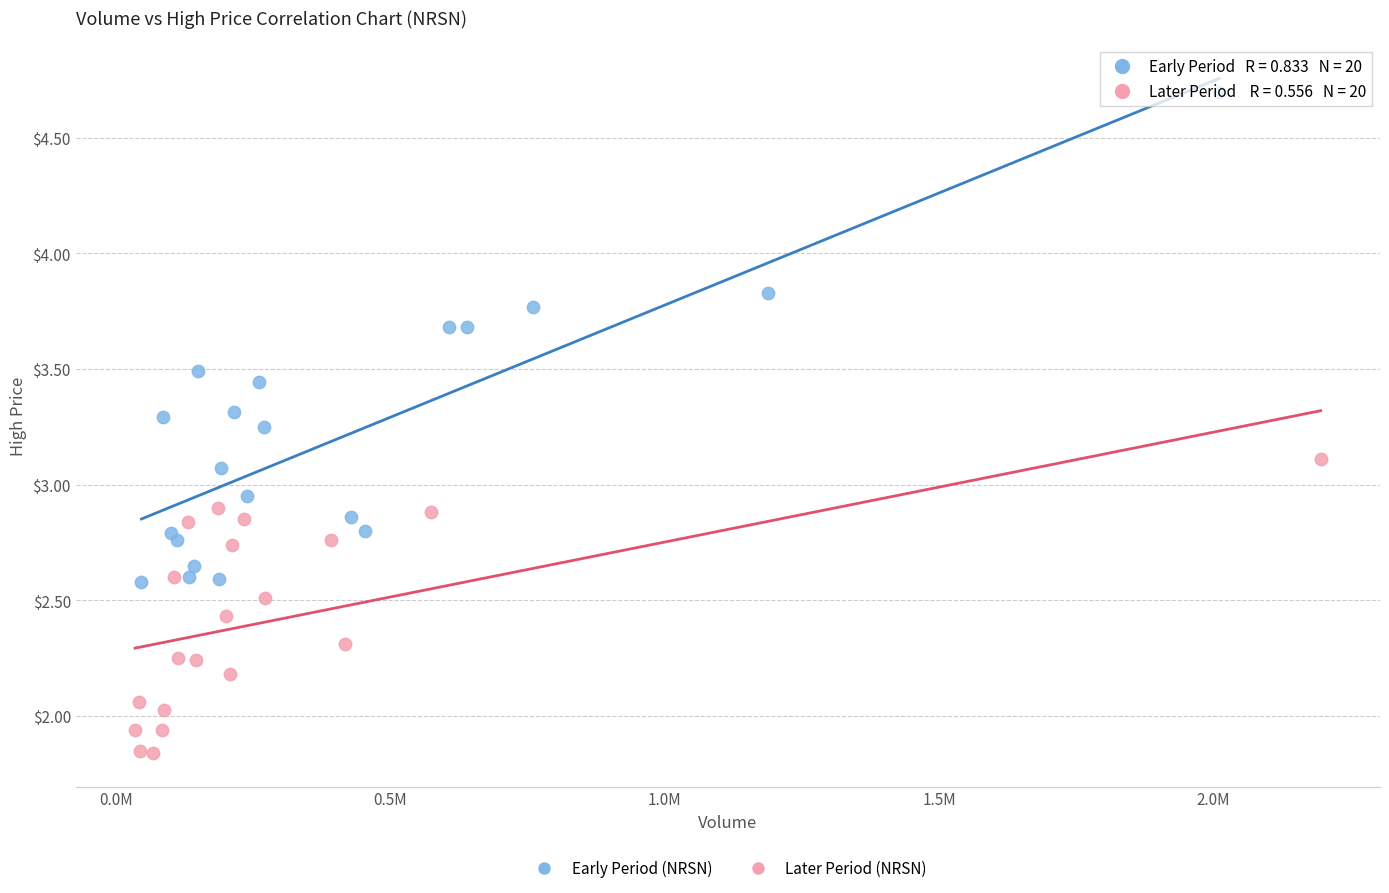

Which series contains the highest Y value?

Early Period (NRSN)